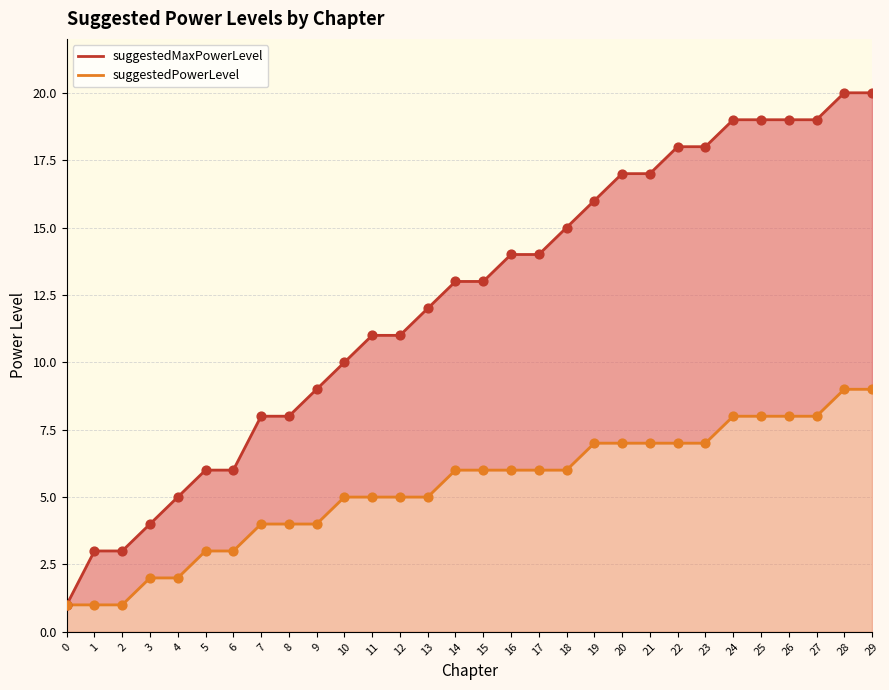

Which series reaches the minimum Y coordinate?

suggestedMaxPowerLevel